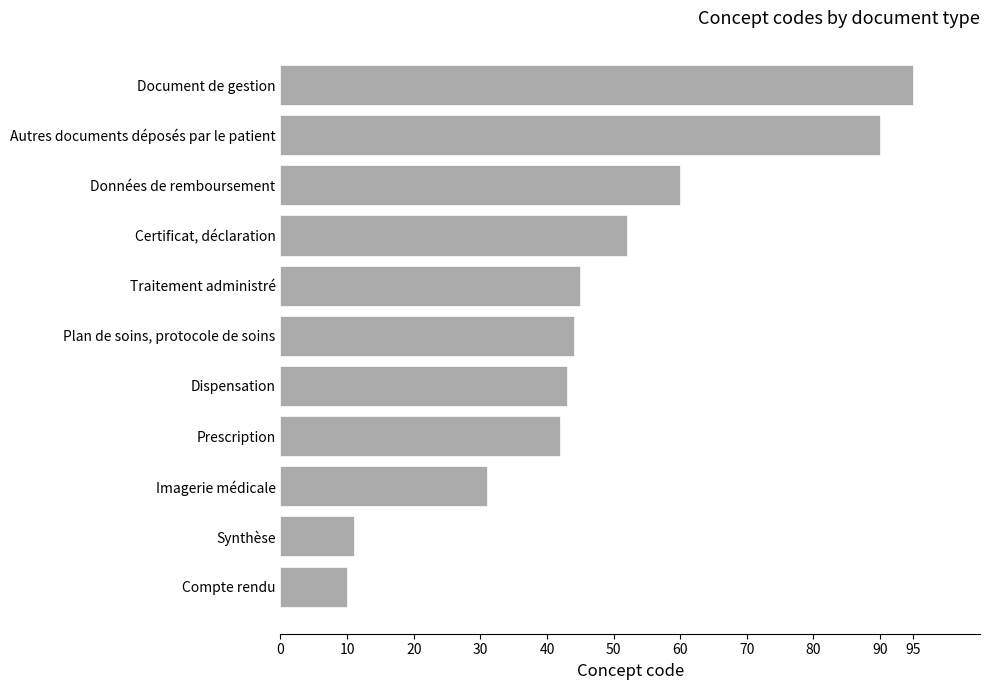

Reading top to bottom, transcribe all the data shown in this chart.

95	90	60	52	45	44	43	42	31	11	10